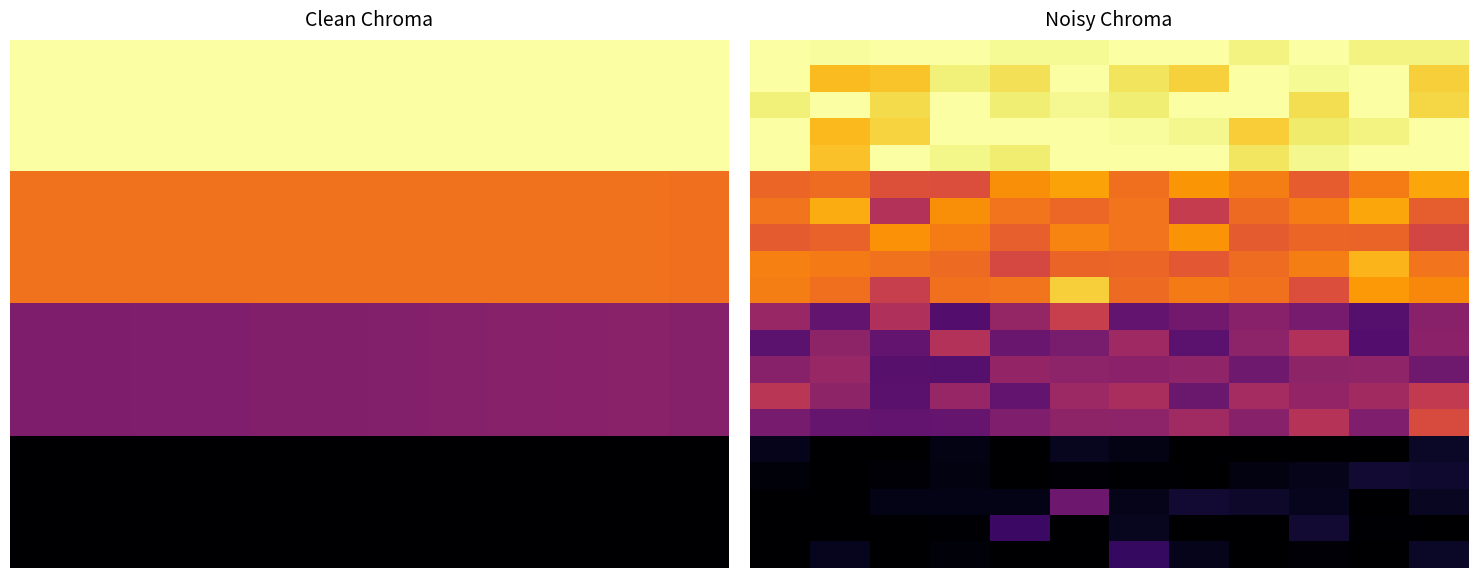

Where is 0.0 nearest to the value 0?

8